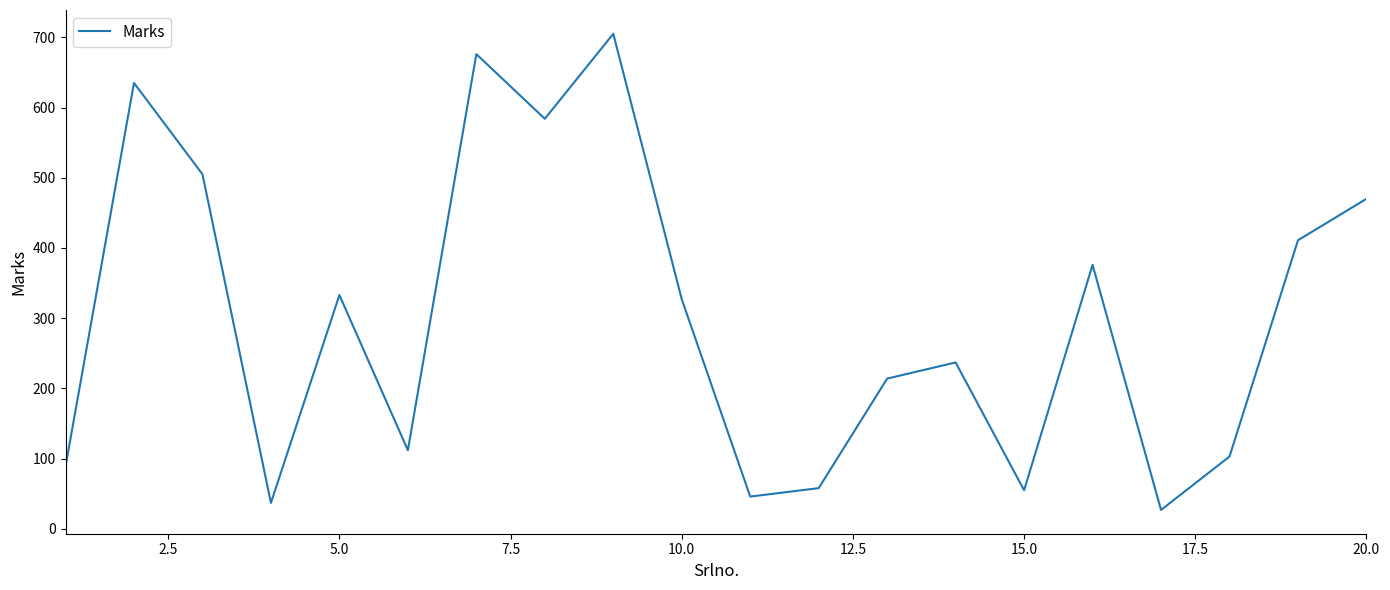

What is the smallest value displayed?

27